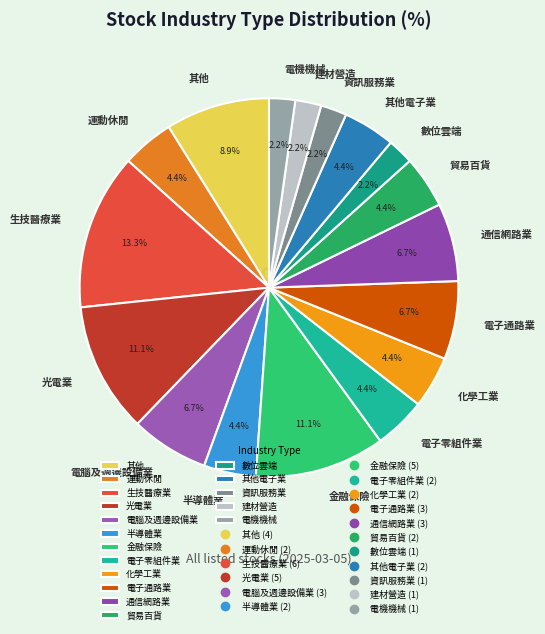

Is there any slice that represents more than half of the pie?

No